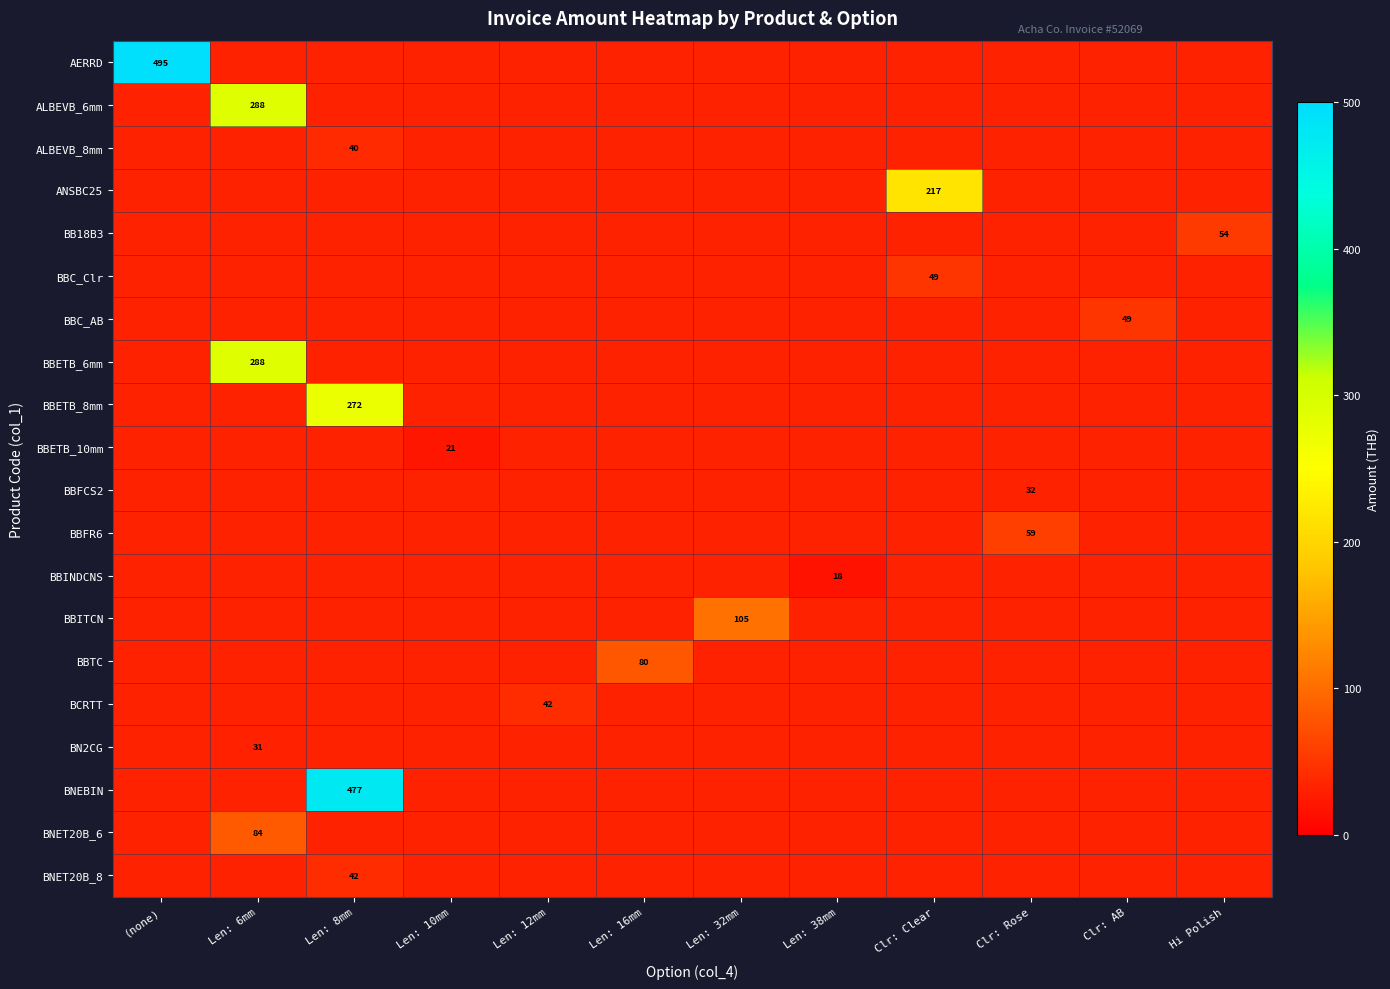

Is the value of BBINDCNS at Len: 12mm greater than the value of BBFCS2 at Clr: AB?

No